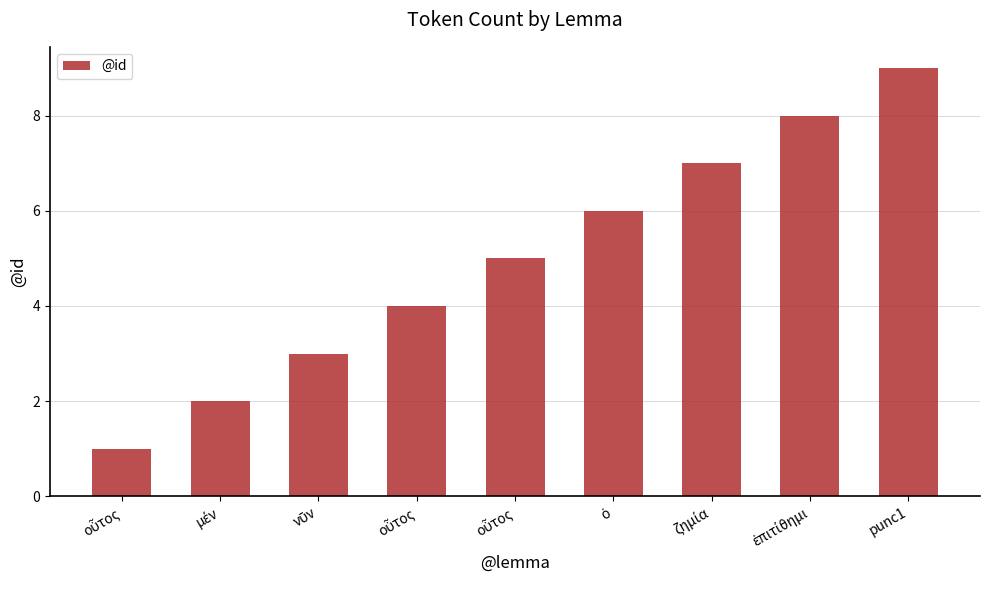

Which has a higher value, ὁ or οὗτος?

ὁ